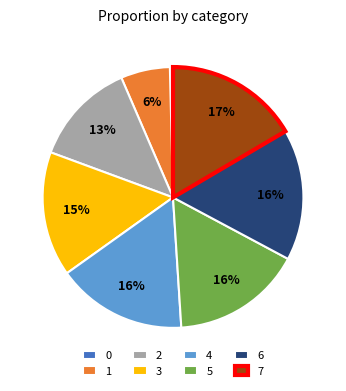

To the nearest percent, what is the average slice percentage?

12%